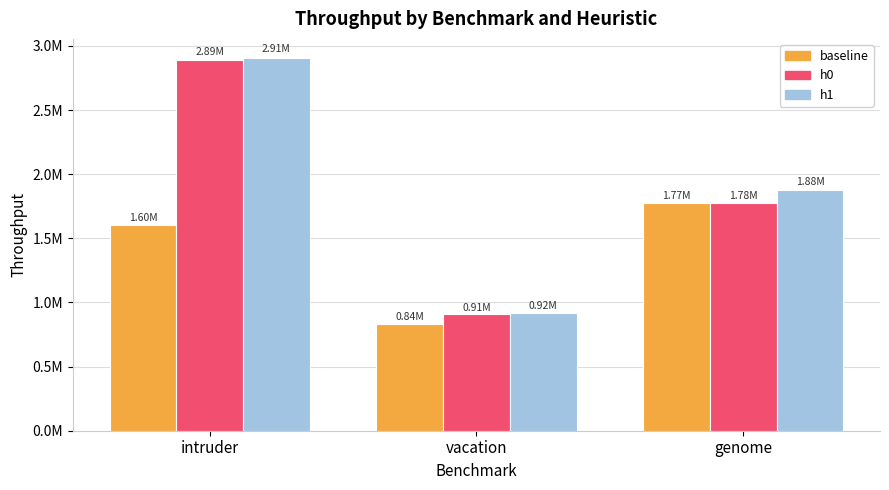

Is it true that h0 equals 1776440.8 at genome?

True